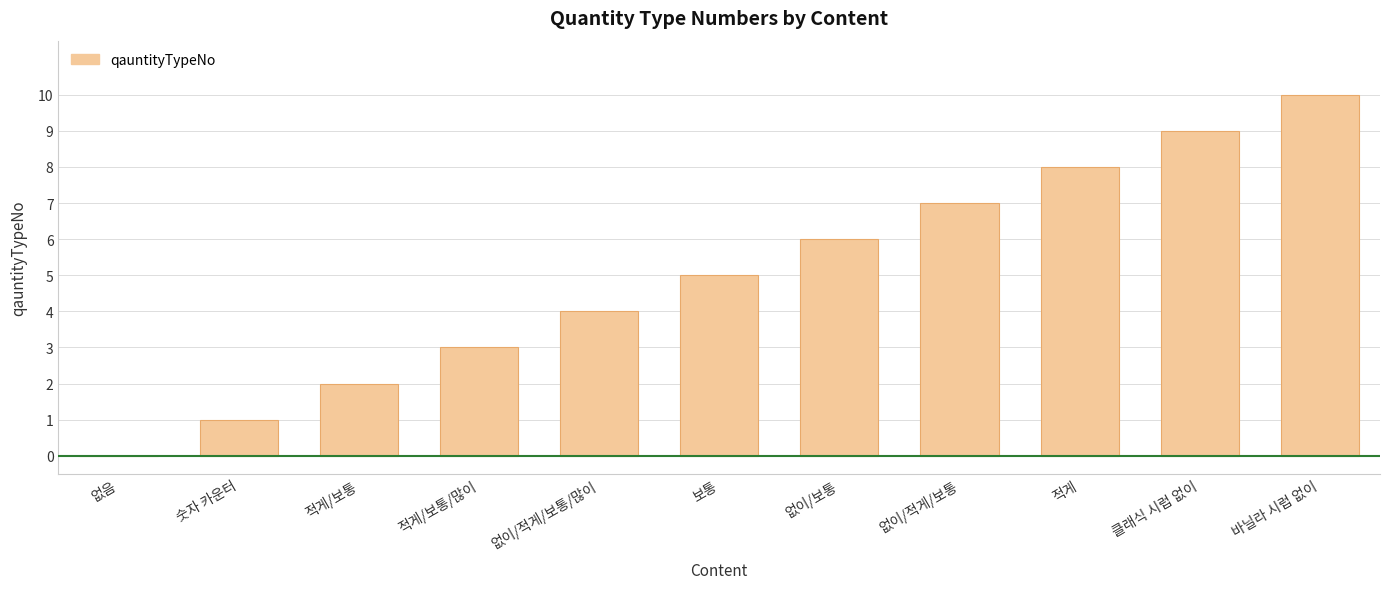

How many distinct data groups are displayed?

1